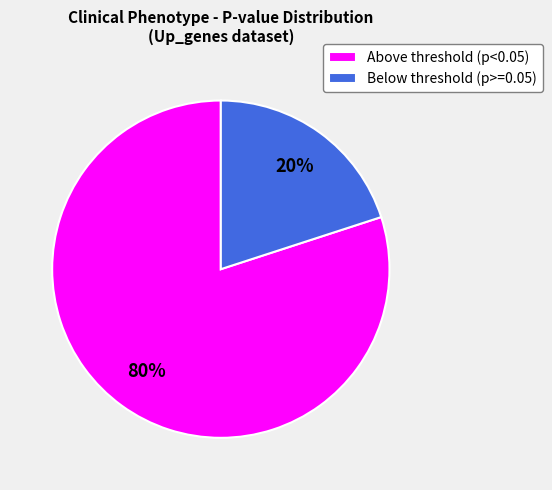

Is it true that Above threshold (p<0.05) is 80% of the pie?

True